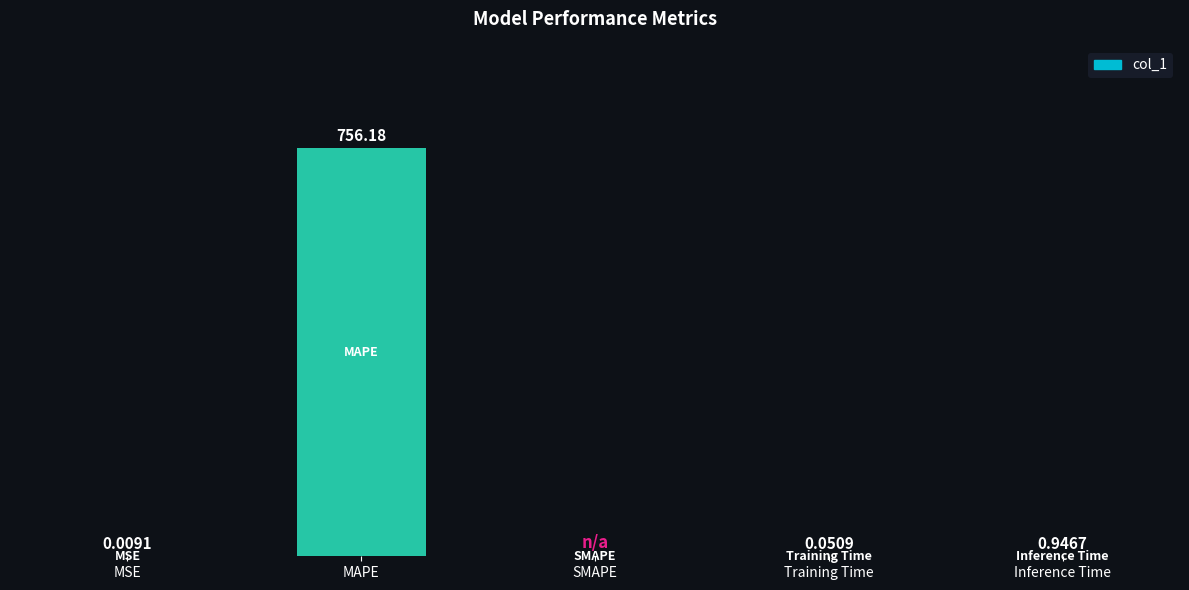

Which category has the highest value across all series?

MAPE